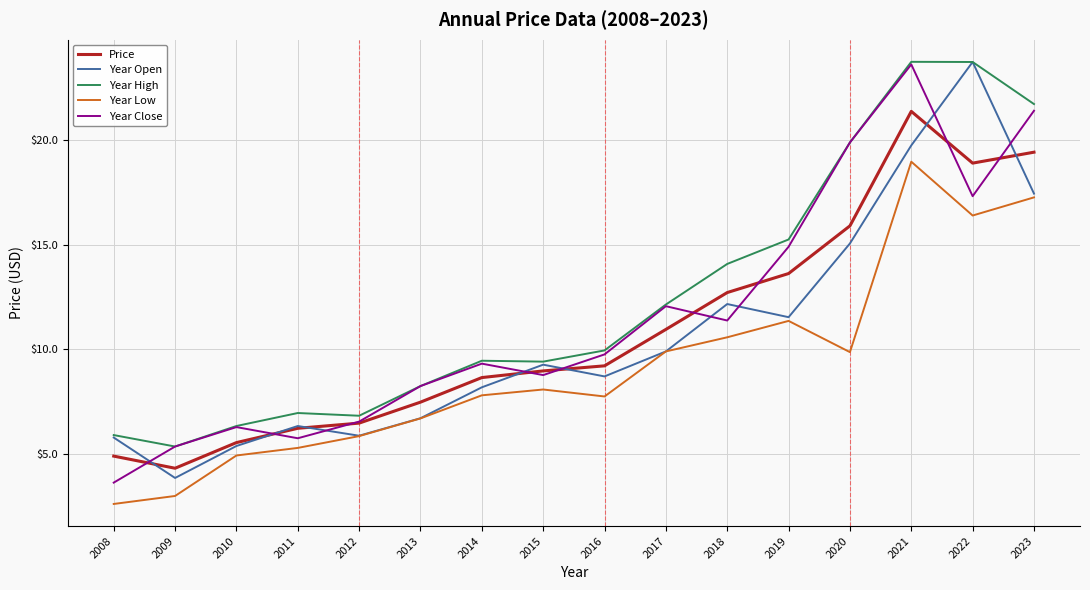

Where is the first local minimum for Year Open?

2009